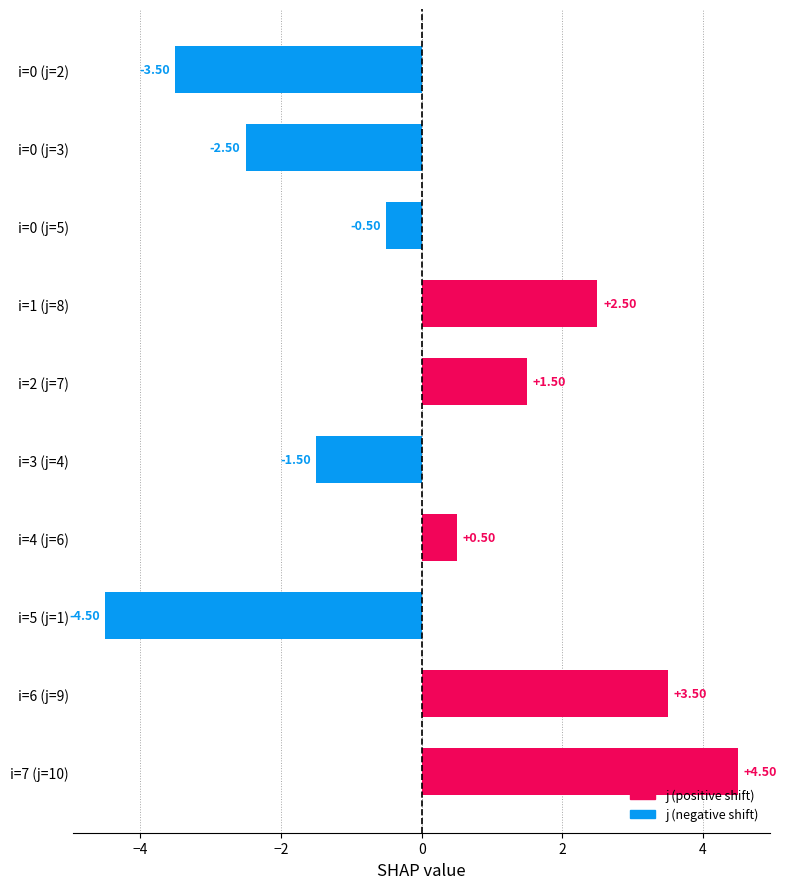

How many bars are there in total?

10